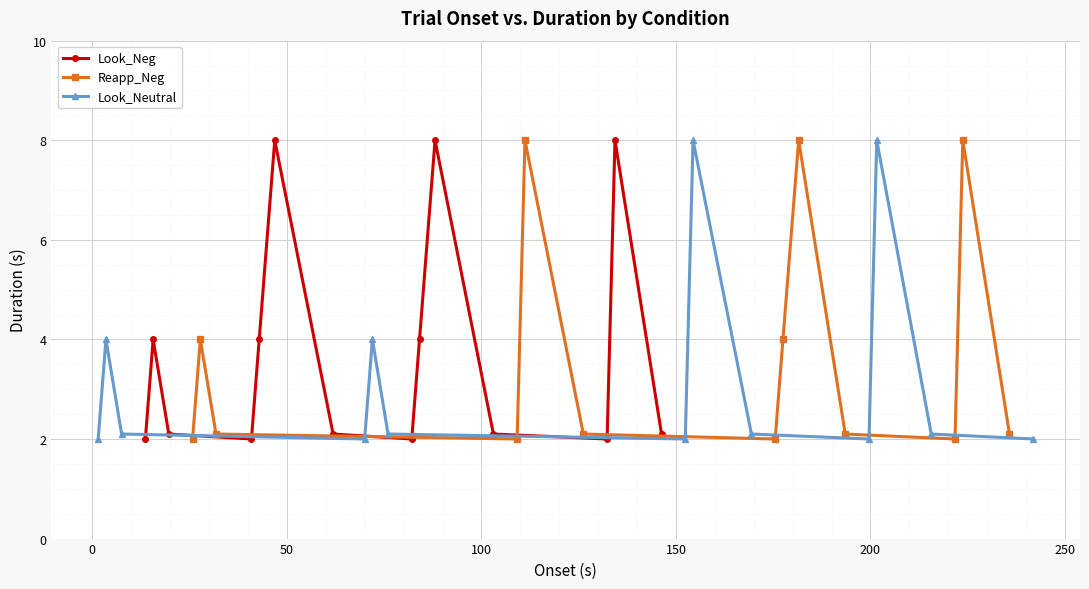

Approximately how many times larger is the value at 82.094 compared to 40.894?

1.0